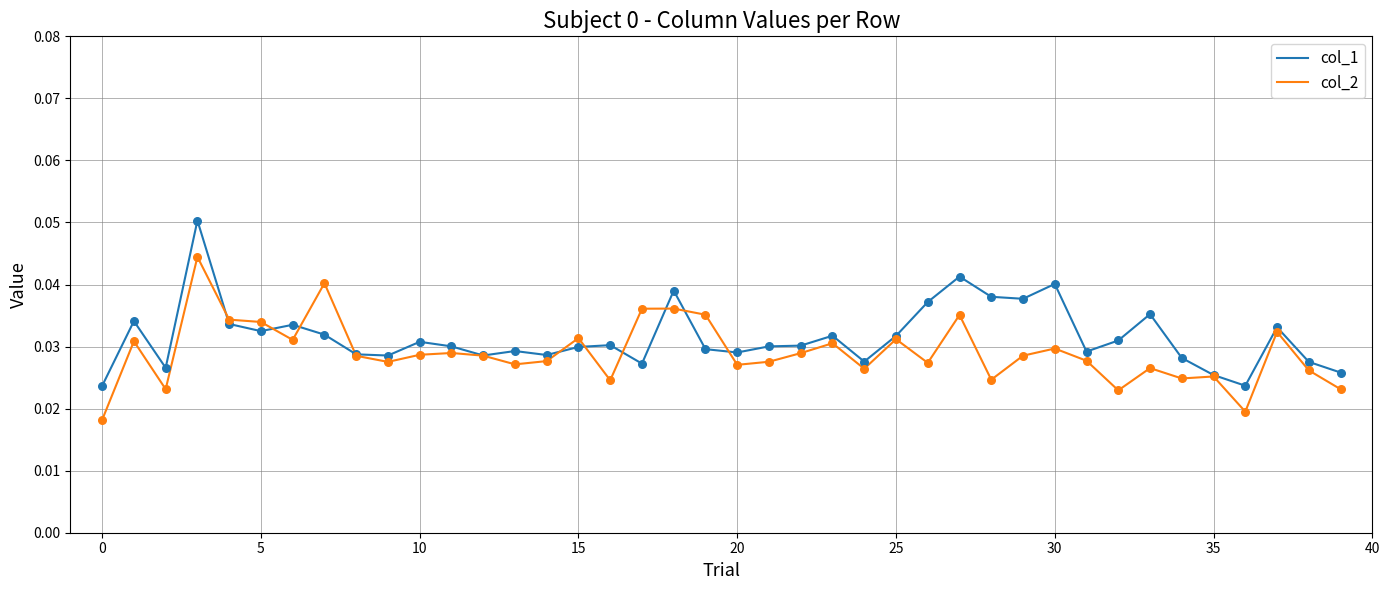

Which series has the largest range (max minus min)?

col_1